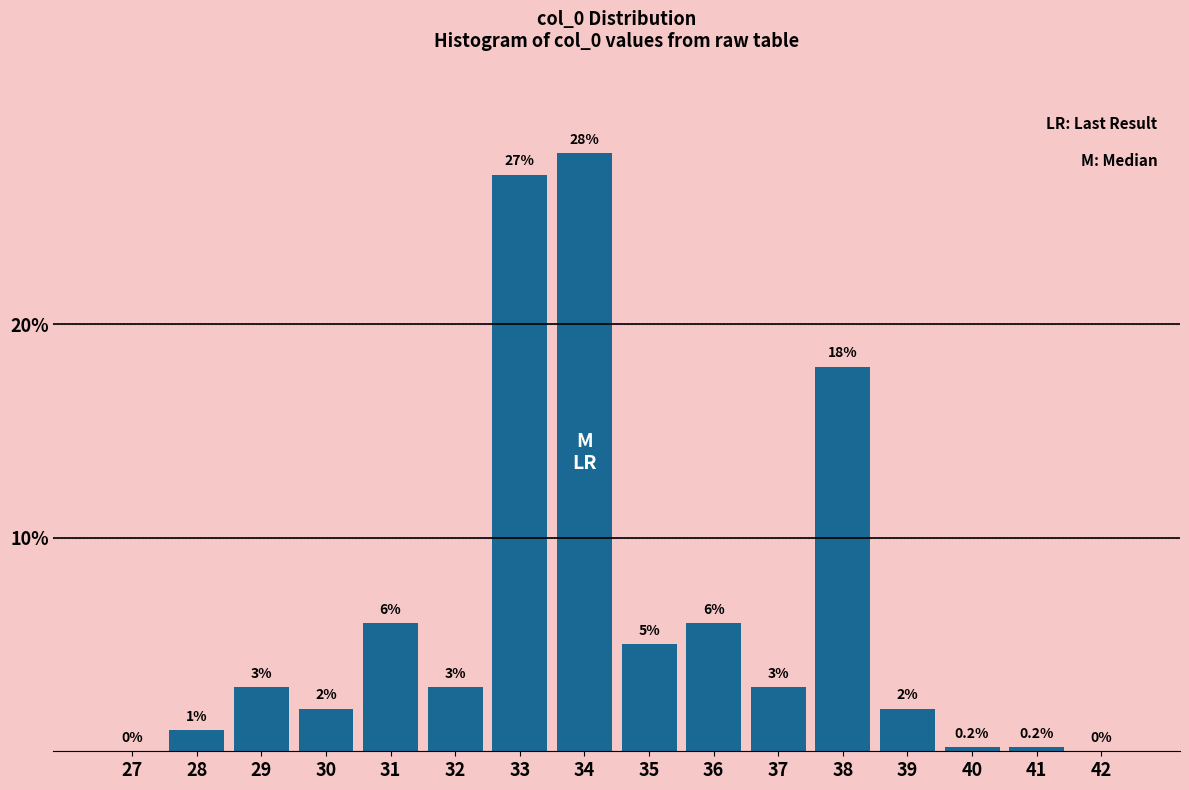

Reading left to right, list all the values displayed in this chart.

27=0.0	28=1.0	29=3.0	30=2.0	31=6.0	32=3.0	33=27.0	34=28.0	35=5.0	36=6.0	37=3.0	38=18.0	39=2.0	40=0.2	41=0.2	42=0.0